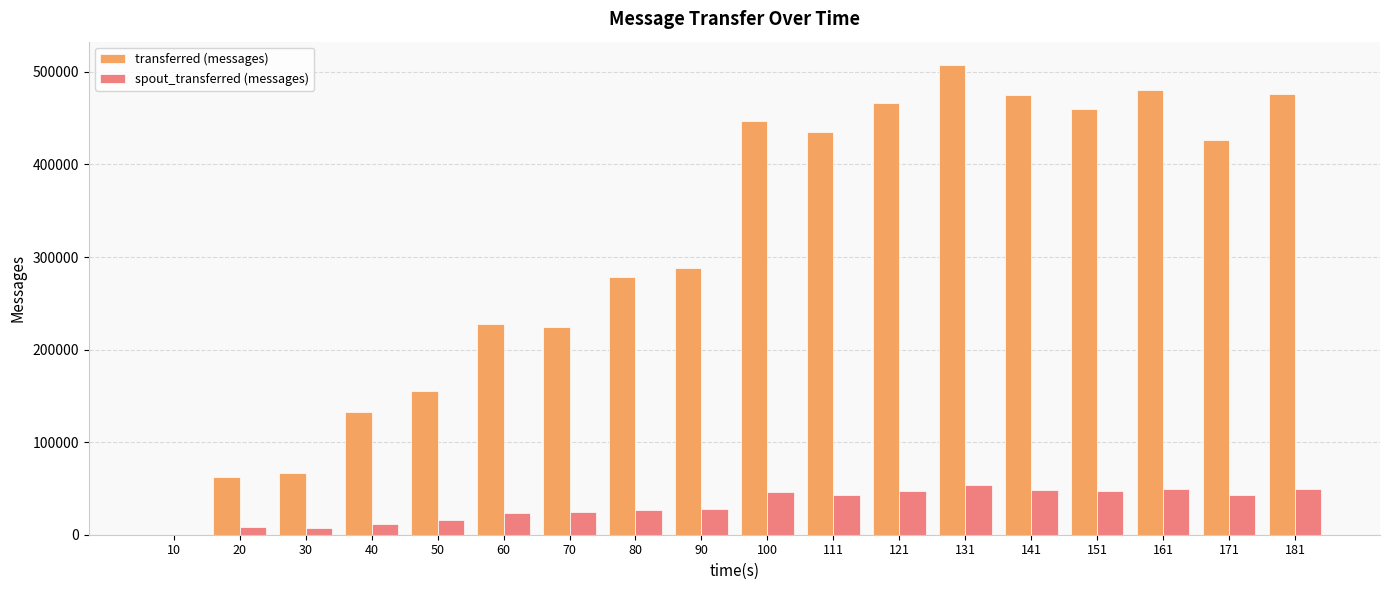

Is it true that spout_transferred (messages) equals 24980 at 70?

True